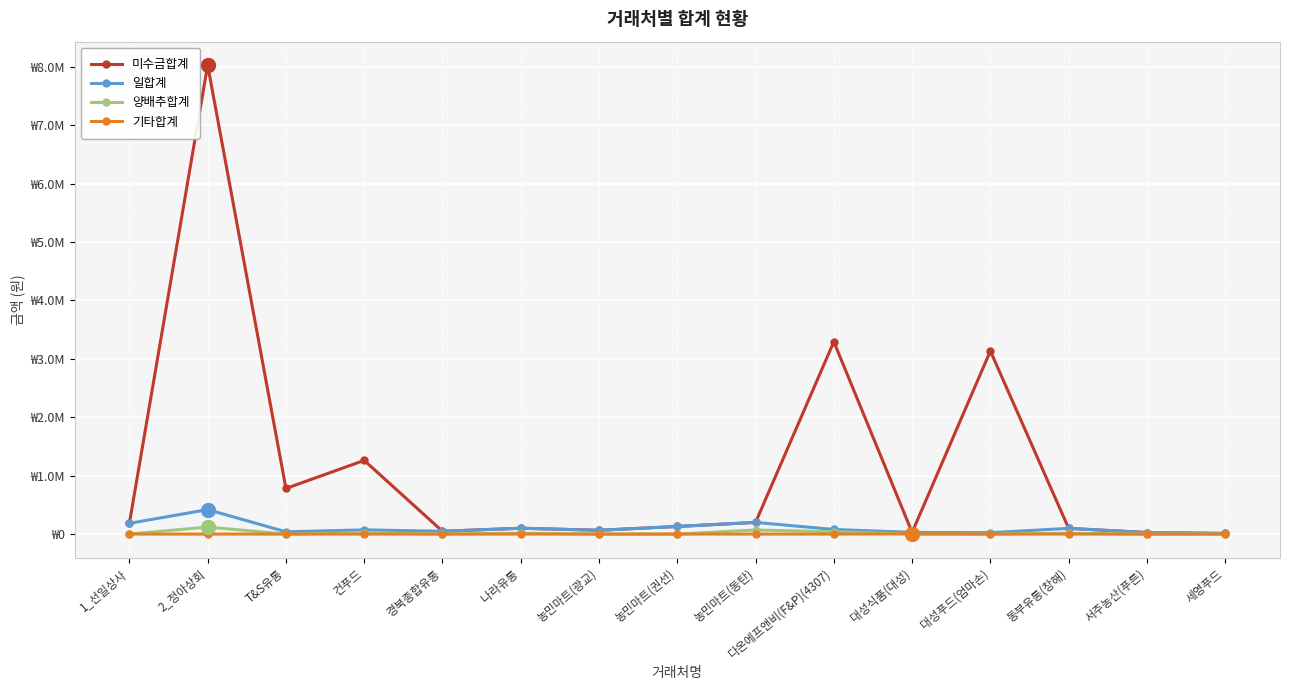

What is the difference between the second highest and second lowest values in the 미수금합계 series?

3267000